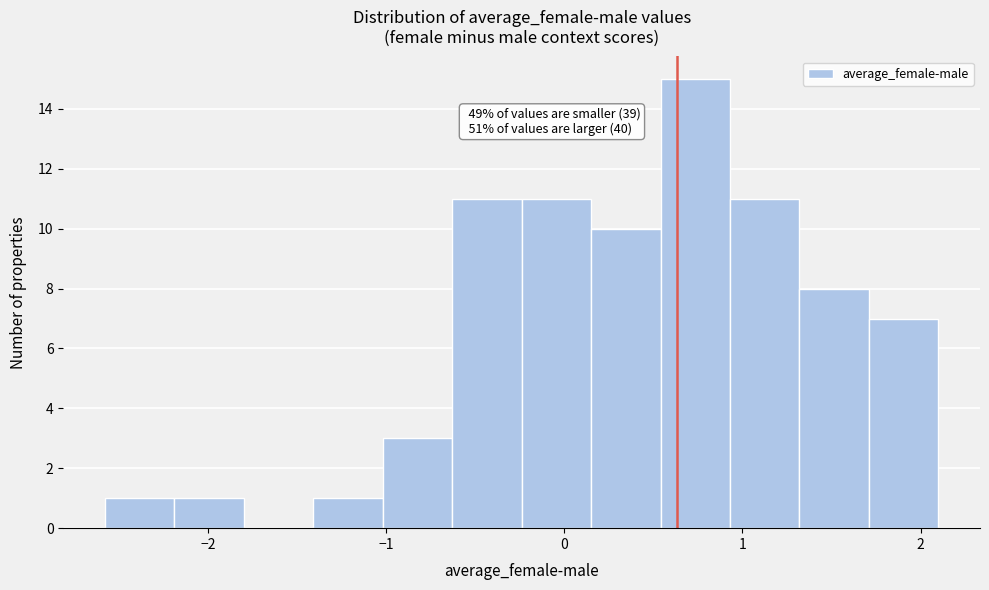

Read against the x-axis, roughly where is the centre of the tallest bar?

0.7